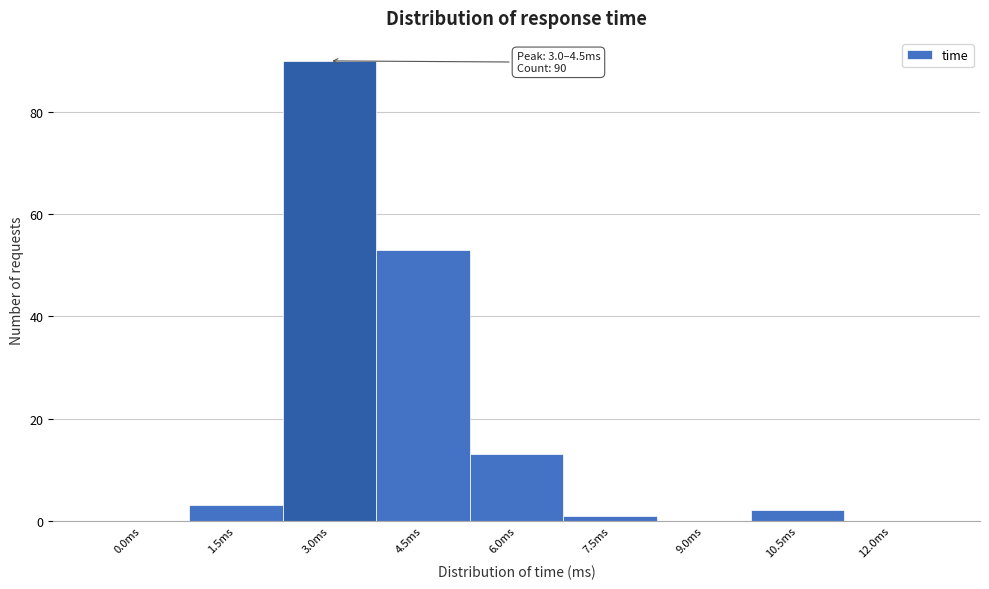

Reading left to right, what are all the values shown in this chart?

0.0ms=0	1.5ms=3	3.0ms=90	4.5ms=53	6.0ms=13	7.5ms=1	9.0ms=0	10.5ms=2	12.0ms=0